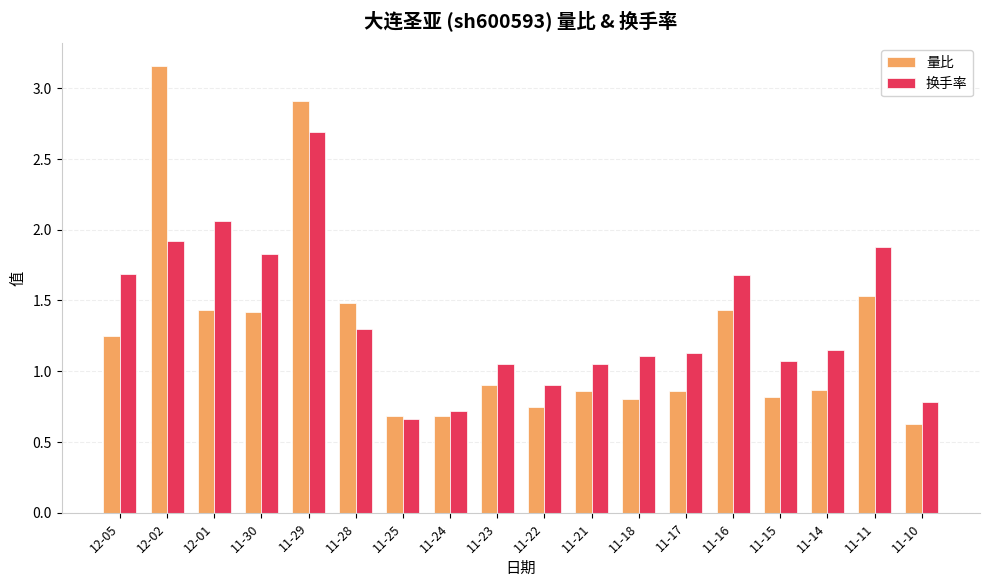

List the series in order of their peak value, highest first.

量比, 换手率